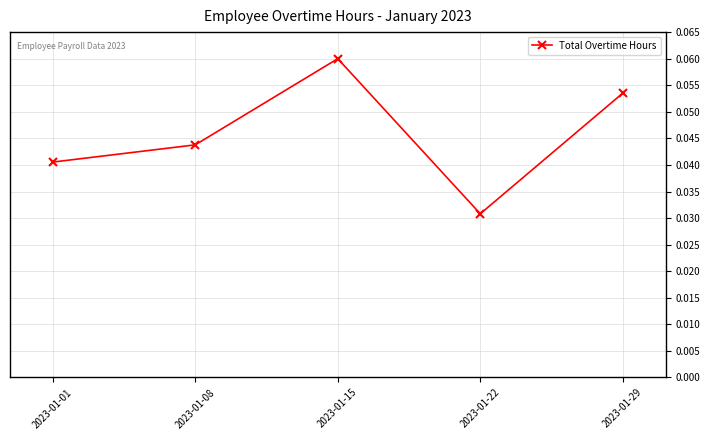

Between 2023-01-29 and 2023-01-08, which is larger?

2023-01-29